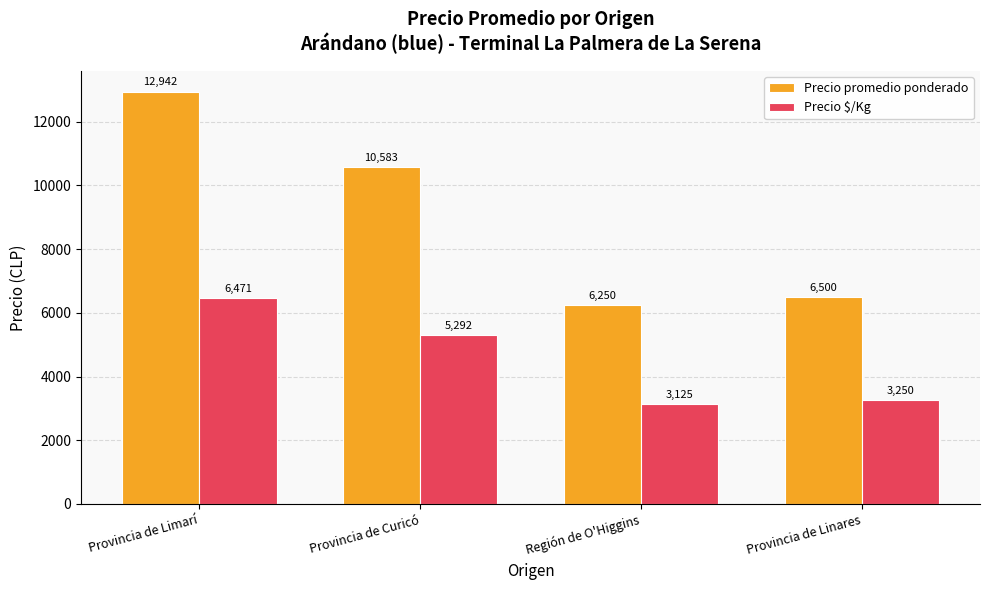

How many bars are there in each group?

2